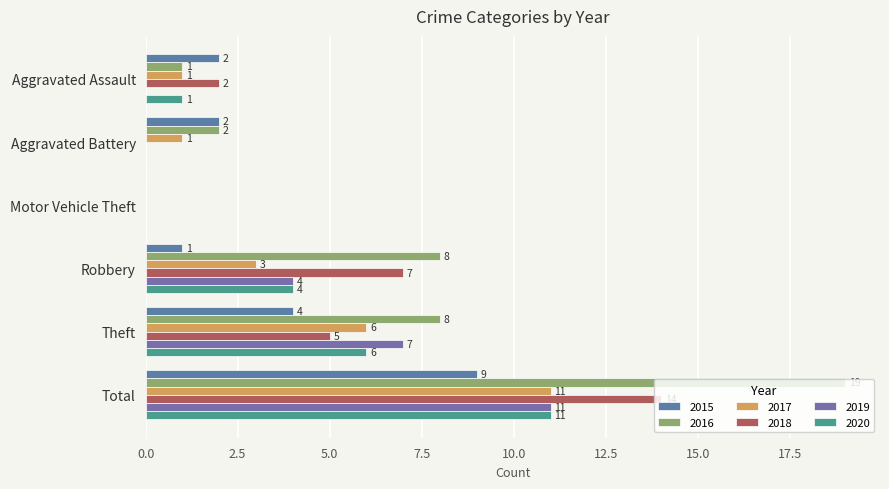

What is the difference between the 2020 values at Theft and Robbery?

2